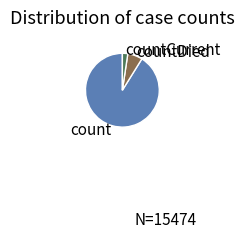

How many segments does this pie chart have?

3